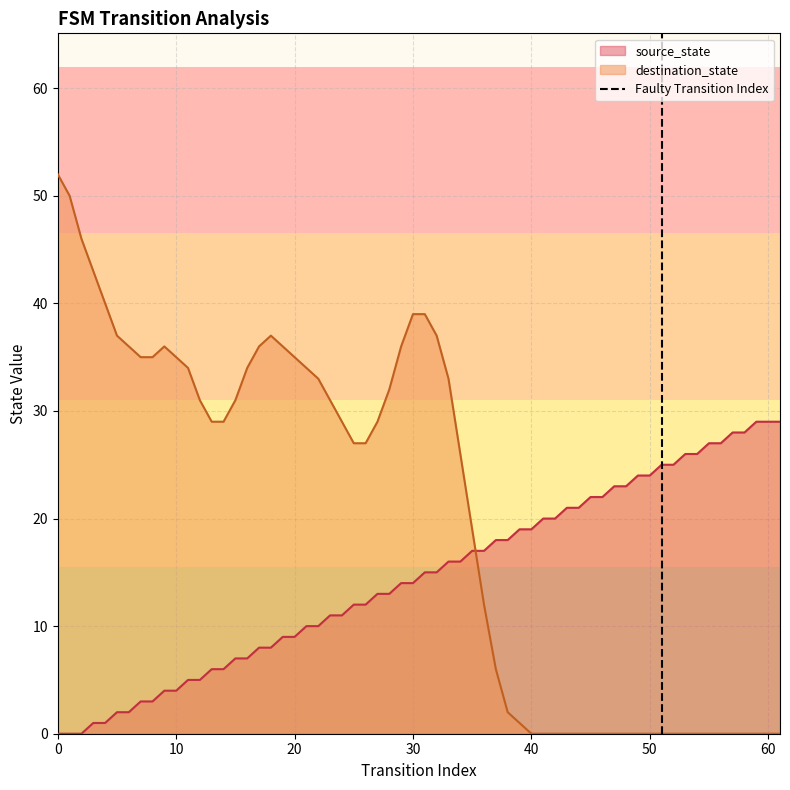

What is the highest value of the source_state series?

29